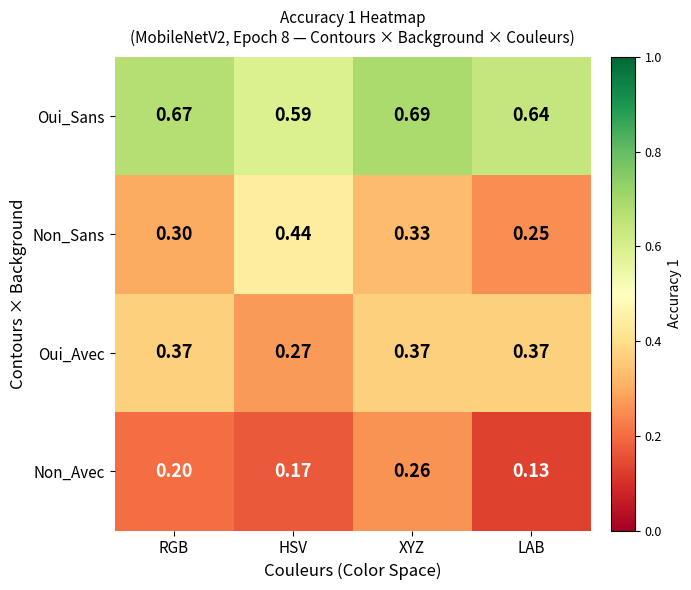

At which label is Oui_Avec closest to 0?

HSV